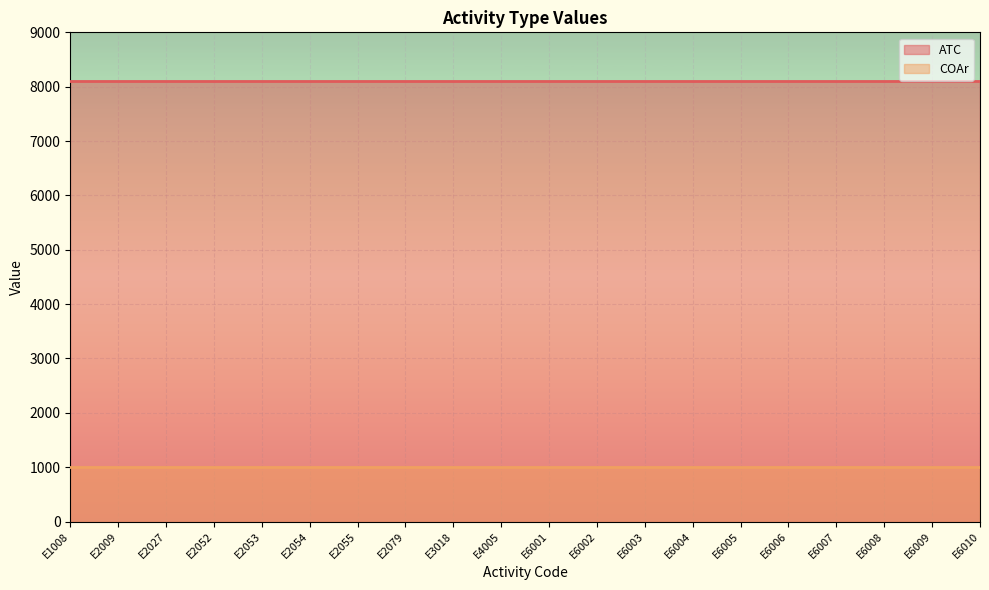

At how many categories does at least one series exceed 3371?

20